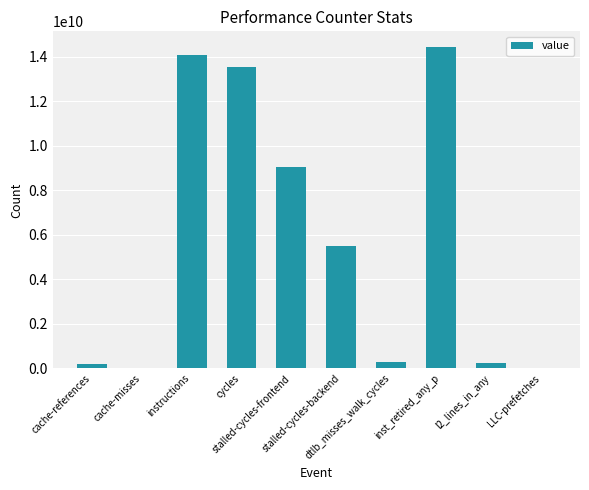

What is the maximum value shown in the chart?

14410929638